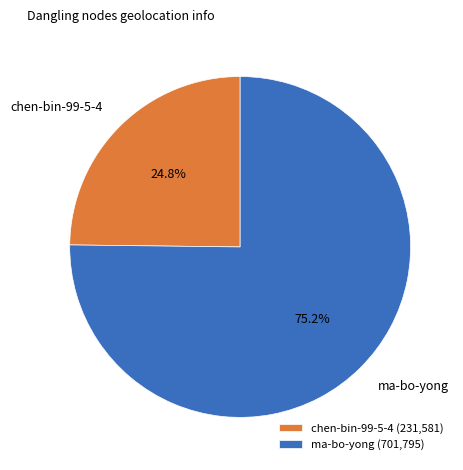

Between chen-bin-99-5-4 and ma-bo-yong, which is larger?

ma-bo-yong